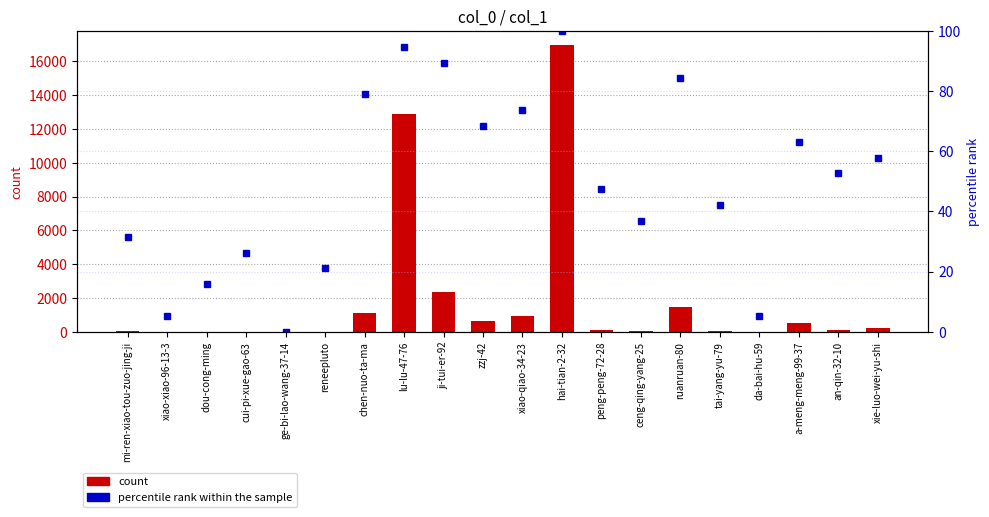

Is the value of percentile rank within sample at ceng-qing-yang-25 greater than the value of col_1 count at reneepluto?

Yes